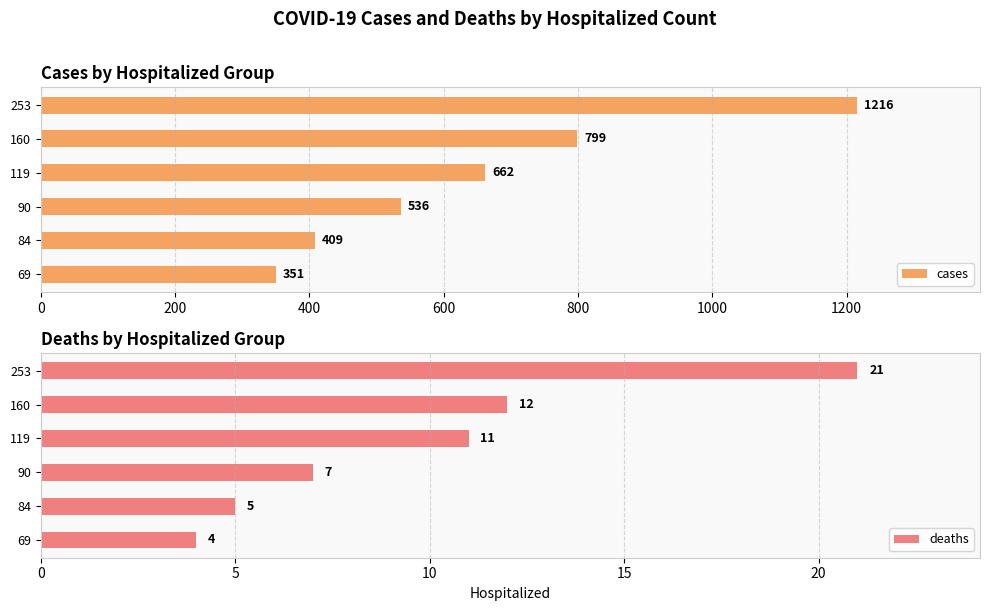

Rank the series by their average value, from lowest to highest.

deaths, cases